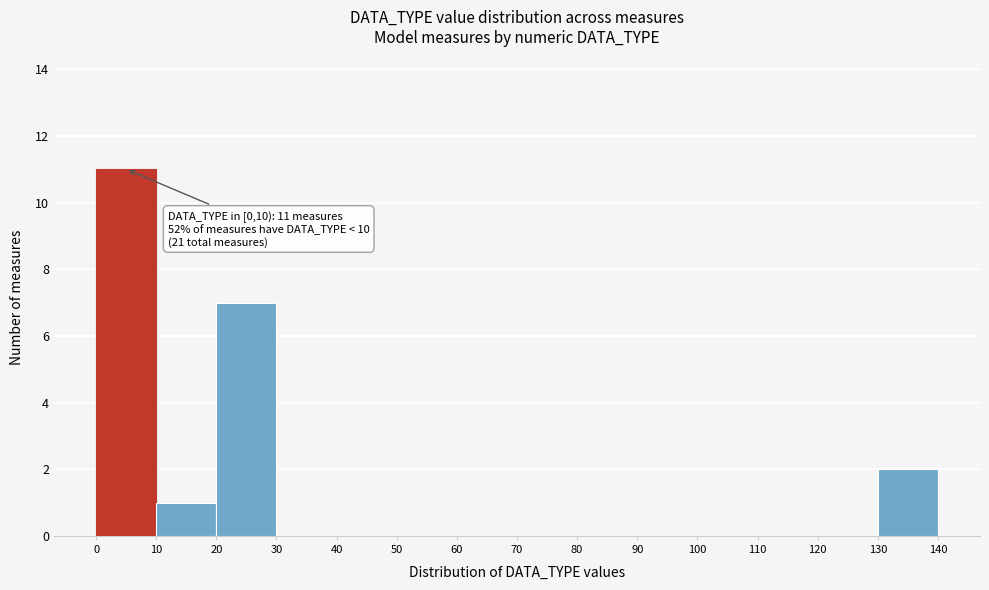

Over which range of the x-axis is the bar tallest?

0 to 10